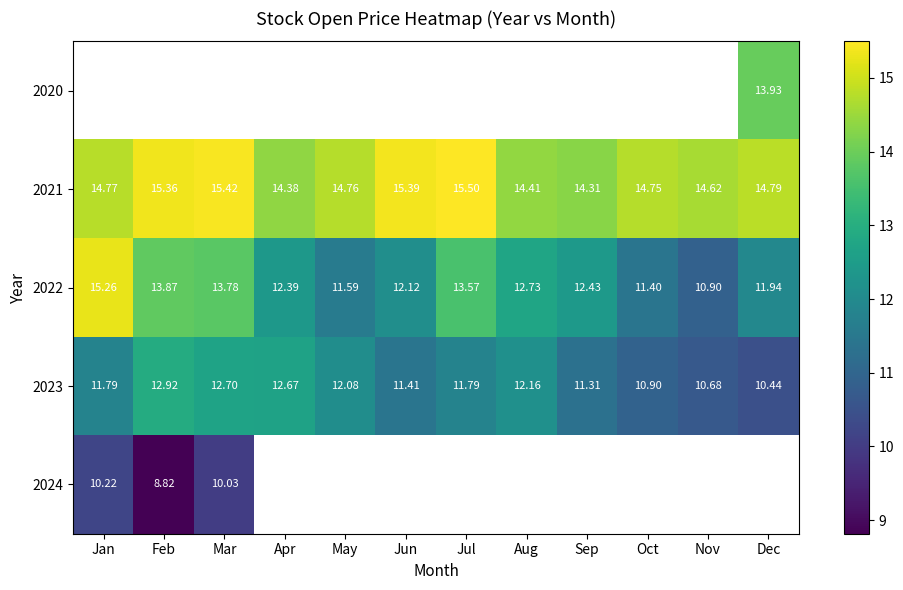

What is the difference between the maximum and minimum values in the 2022 series?

4.4